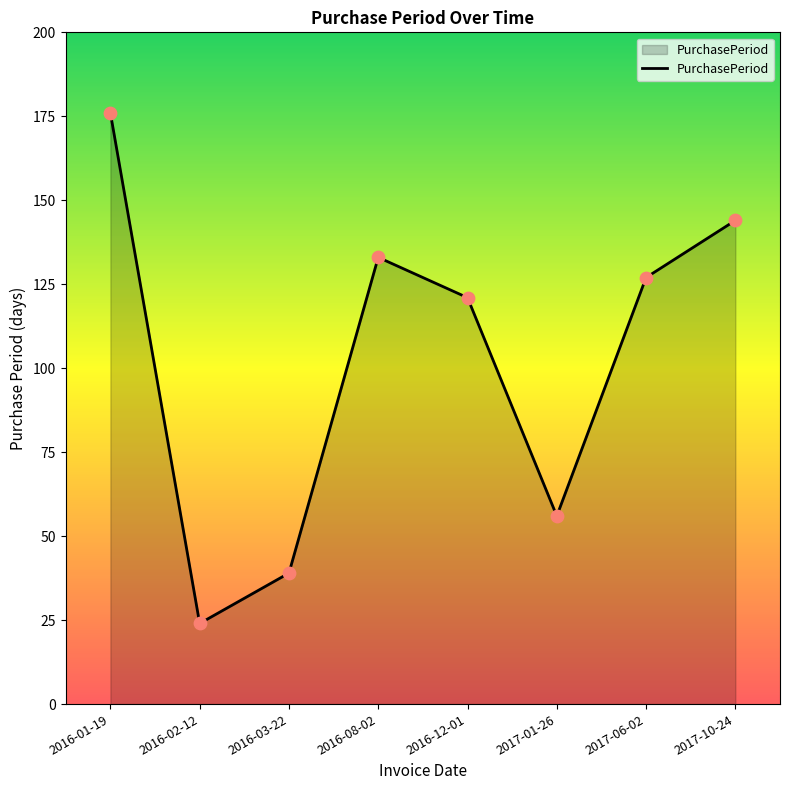

Approximately how many times larger is the value at 2016-03-22 compared to 2016-12-01?

0.3